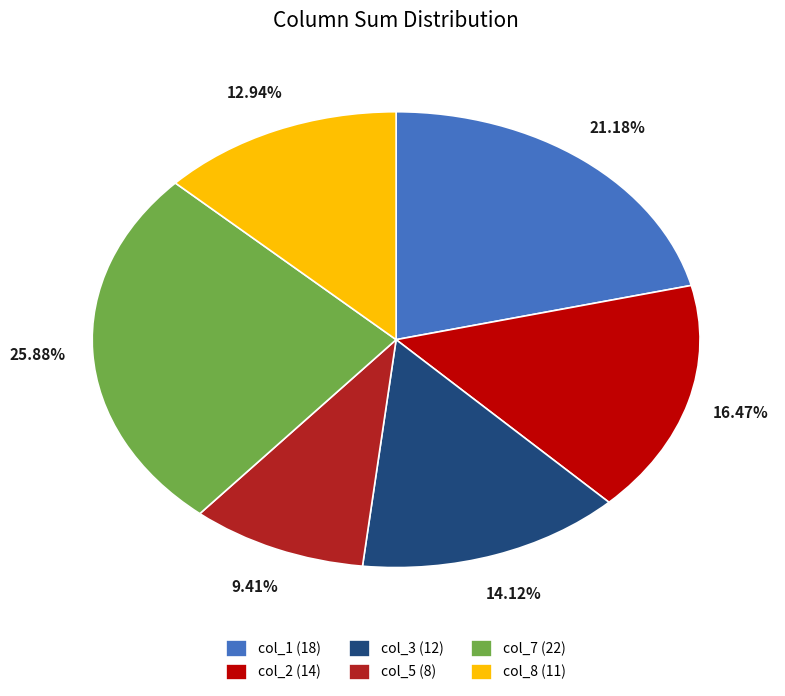

How many segments does this pie chart have?

6